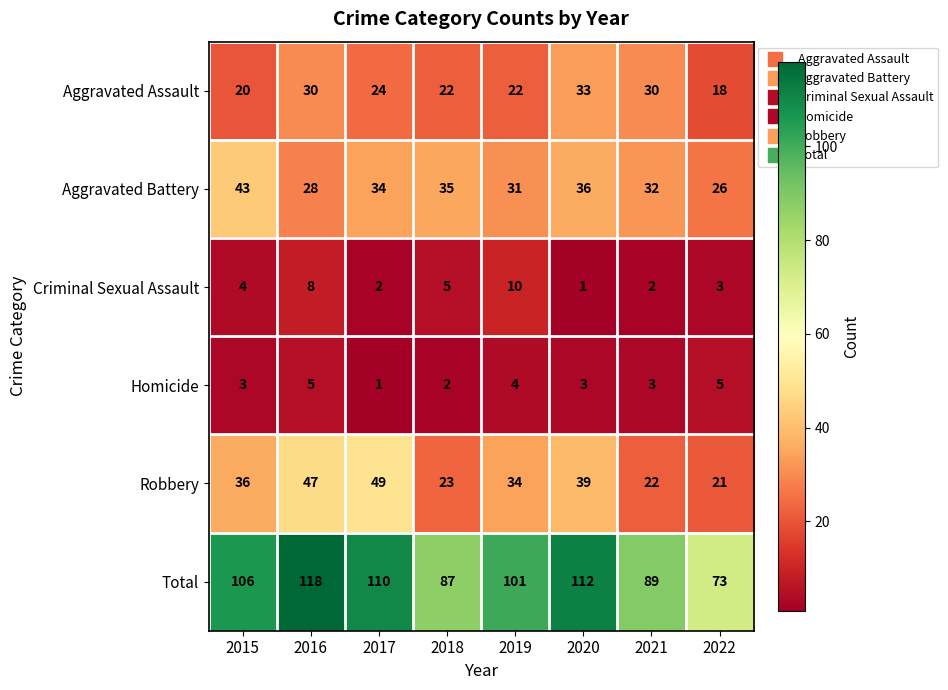

True or false: Aggravated Battery has a value of 32 at 2021.

True